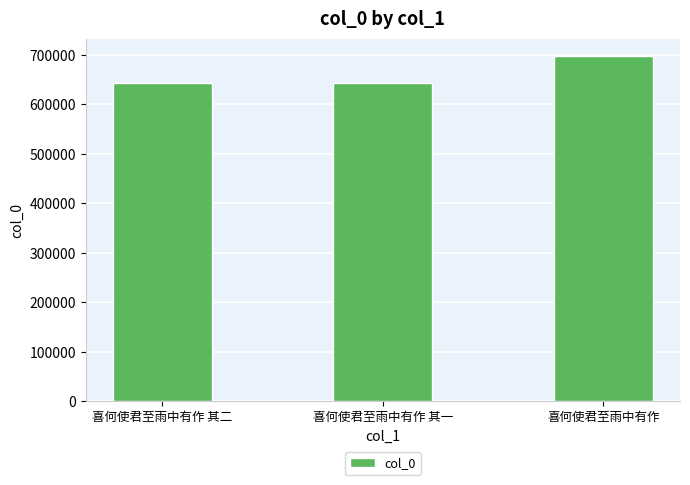

What is the value of the 1st bar from the left?

643434